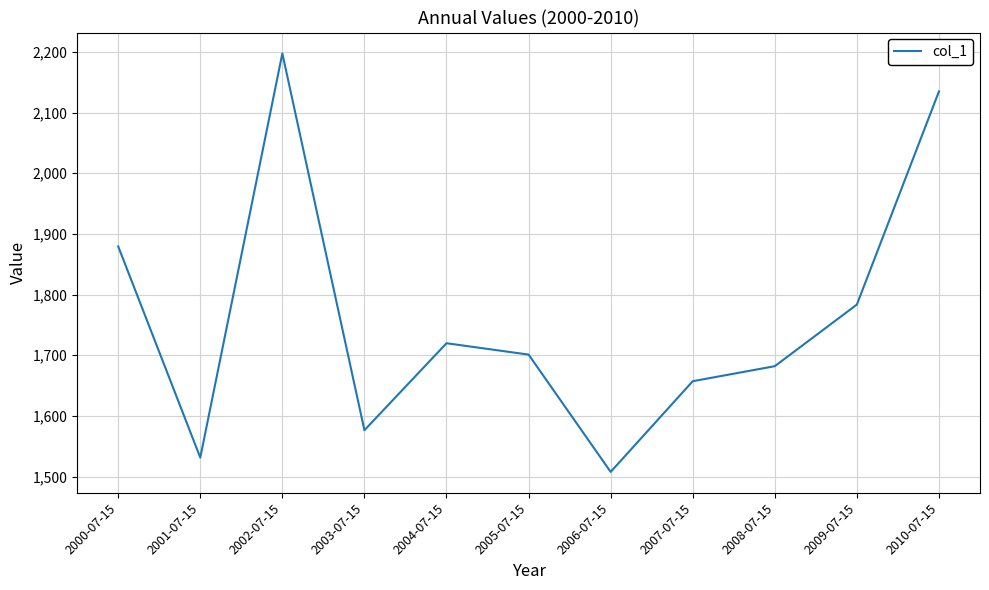

At which category does the chart reach its peak across all series?

2002-07-15